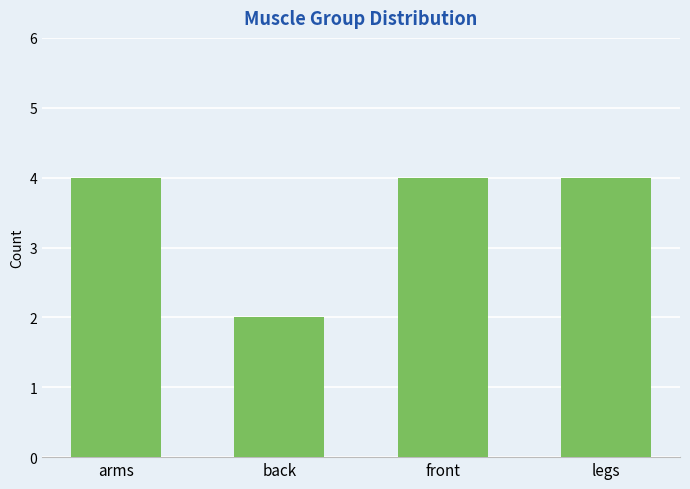

What is the sum of all values?

14